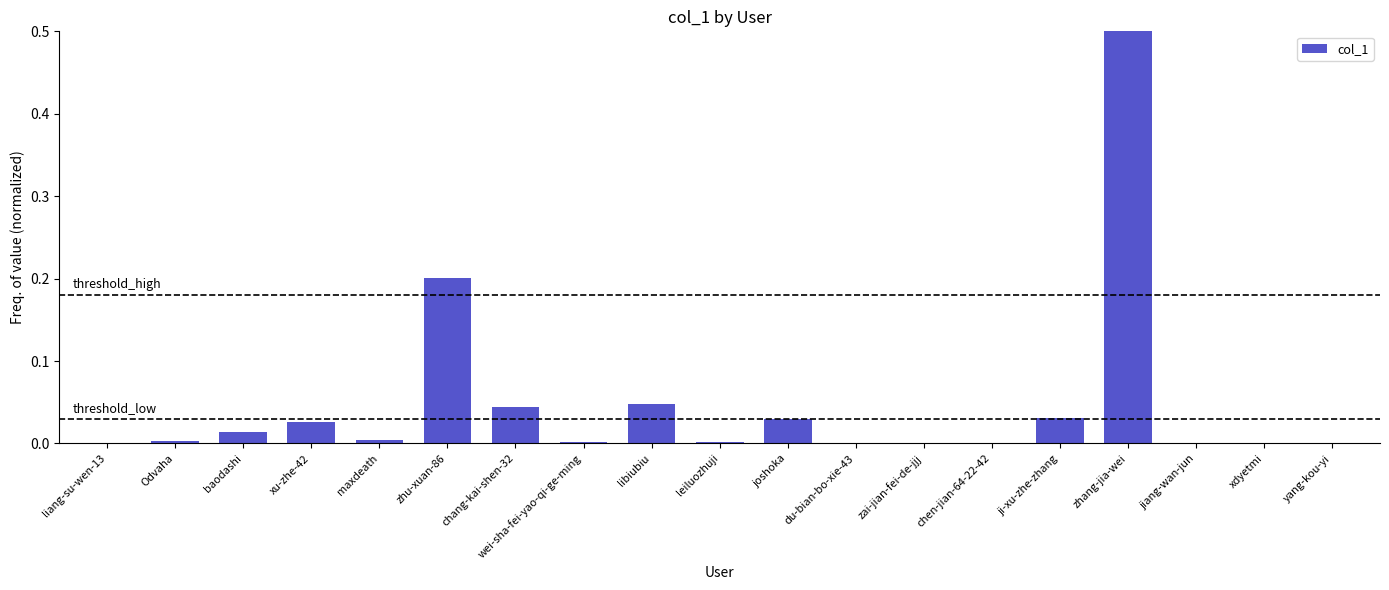

Is it true that the value at leiluozhuji is 0.0?

True